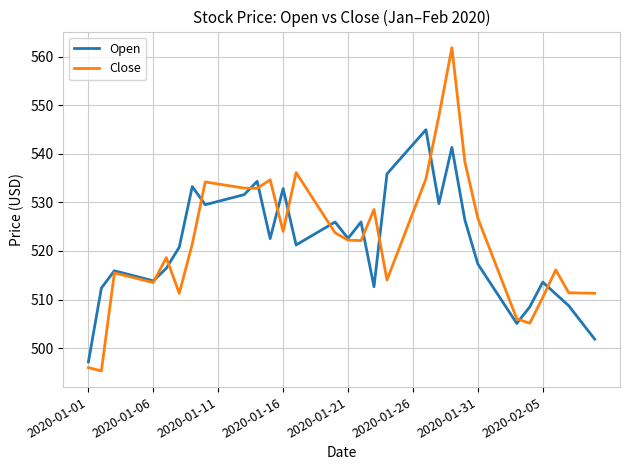

Which series has the widest spread of values?

Close